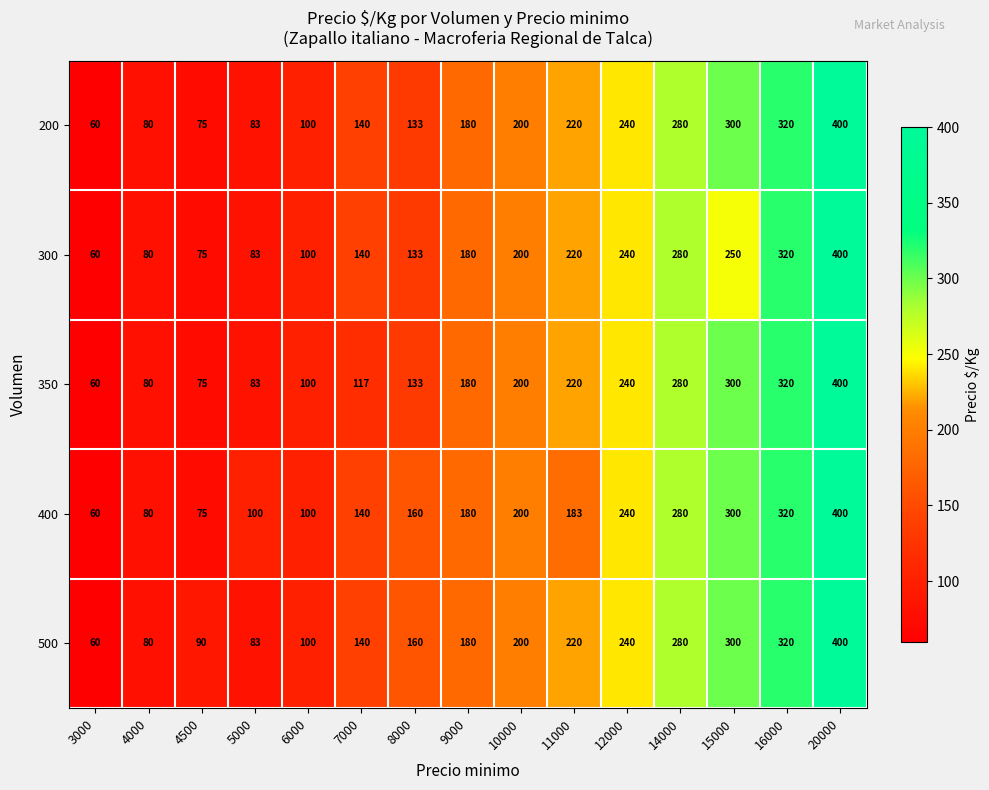

Is it true that 300 equals 133 at 4000?

False